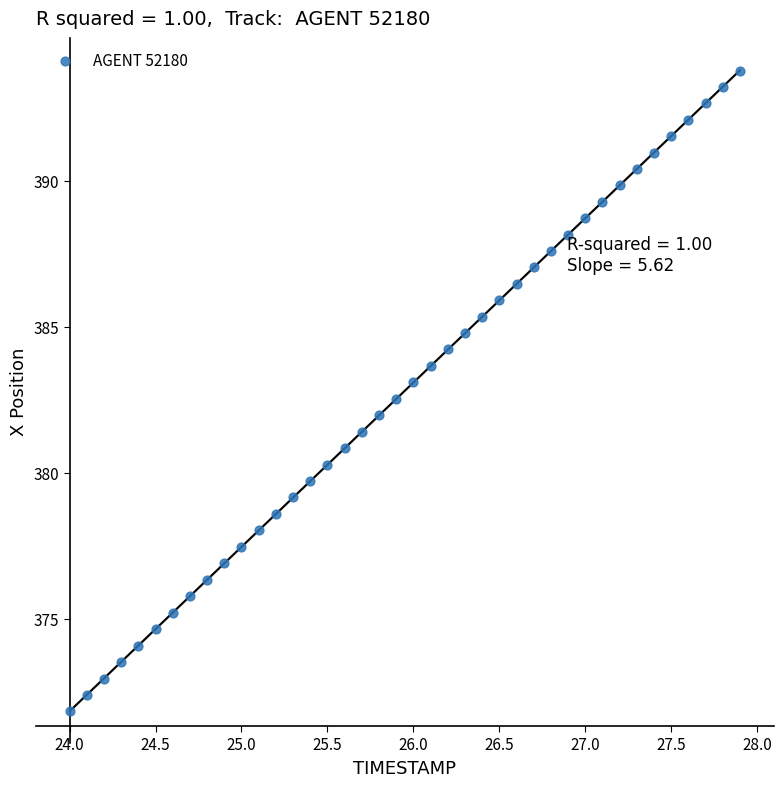

What is the range of X values (max minus min)?

3.9